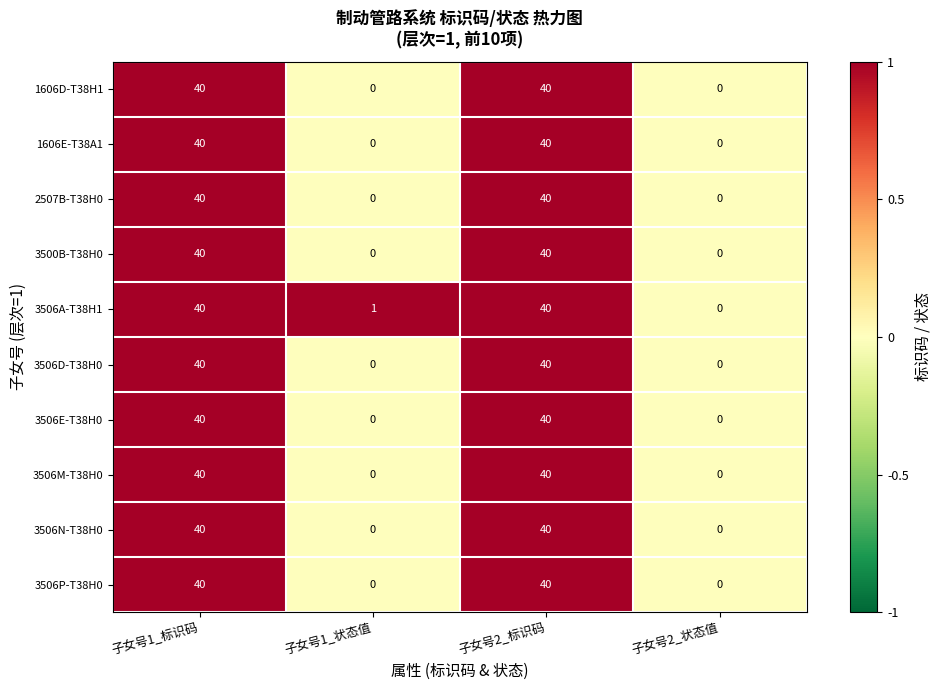

Which series has the largest total across all categories?

3506A-T38H1